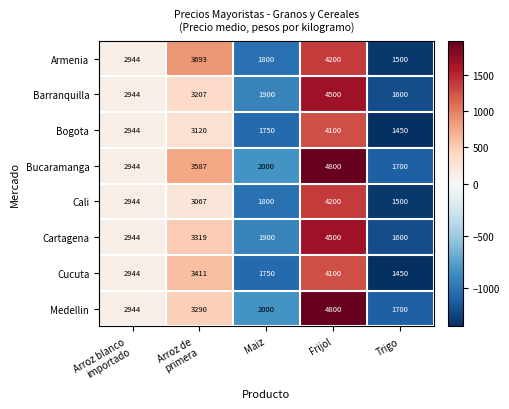

What is the total value across all series at Maiz?

14900